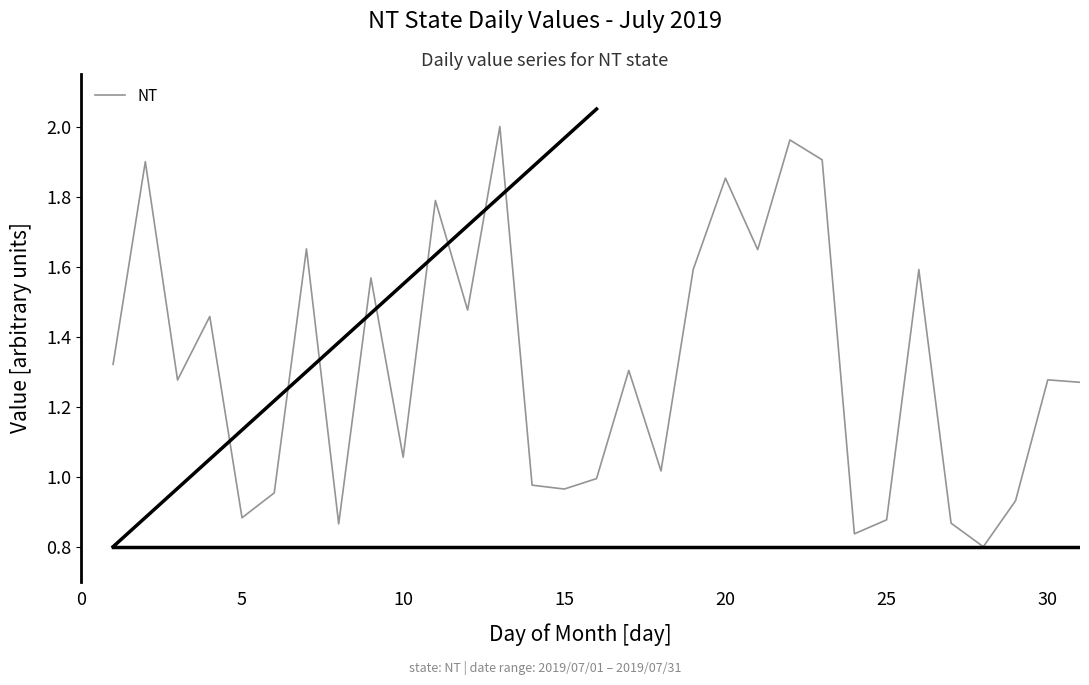

What is the difference between the maximum and minimum values?

1.2